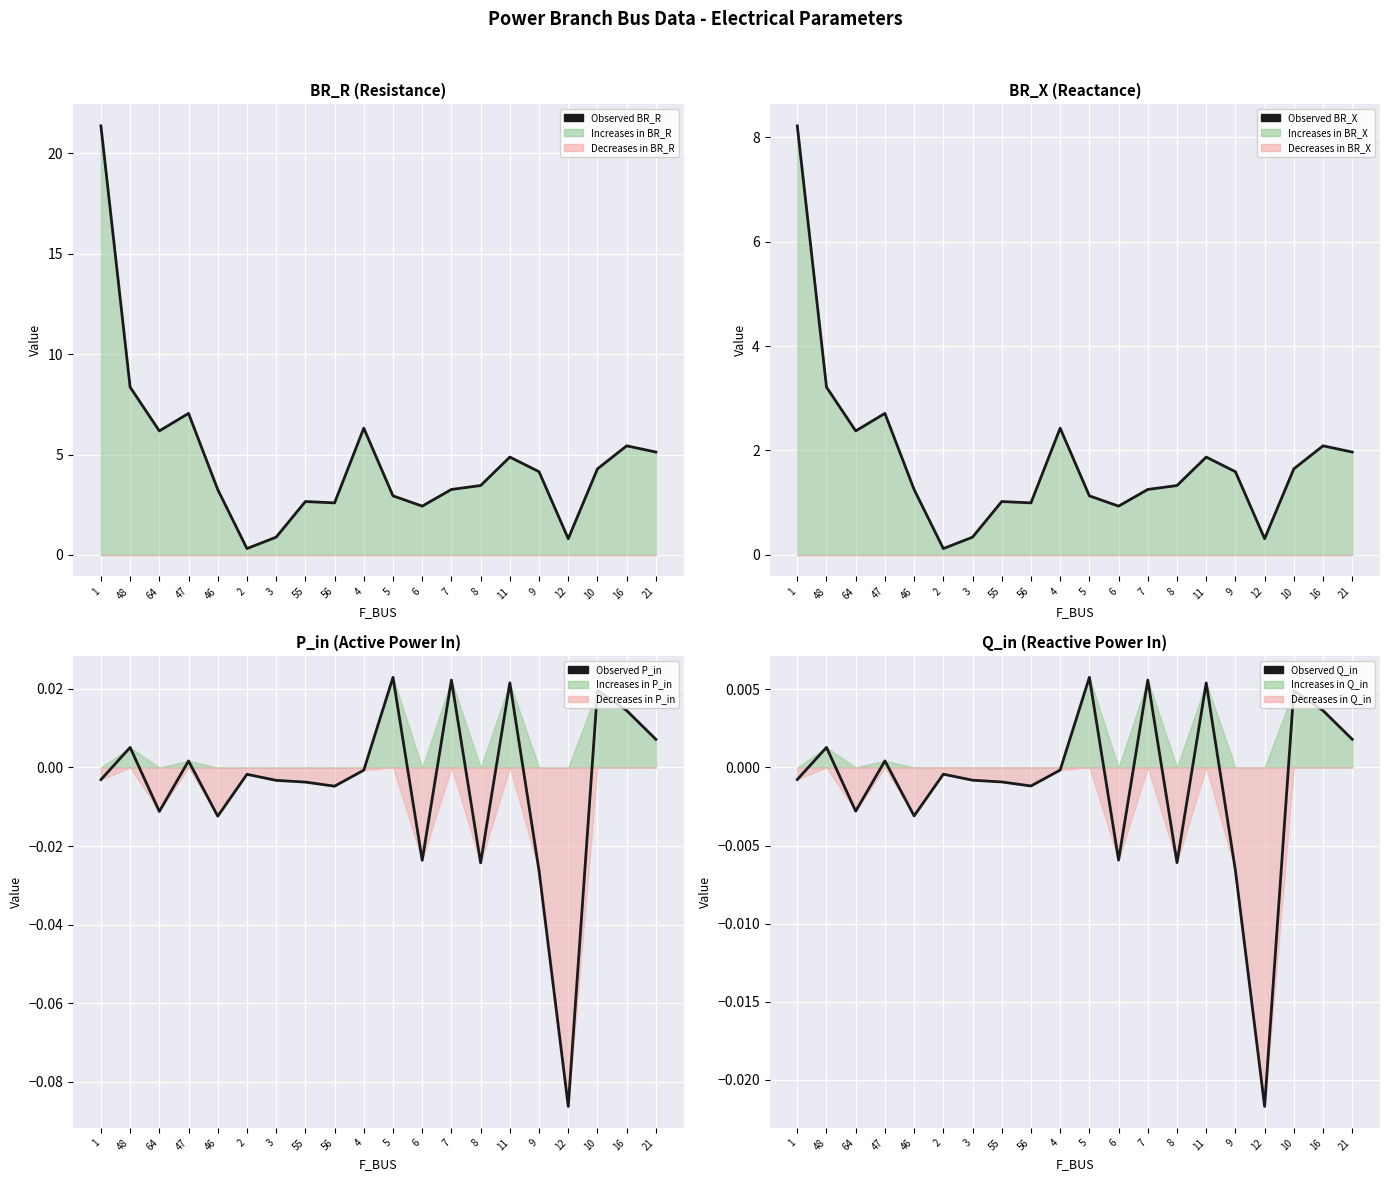

Is the value of Observed Q_in at 55 greater than the value of Observed BR_X at 56?

No